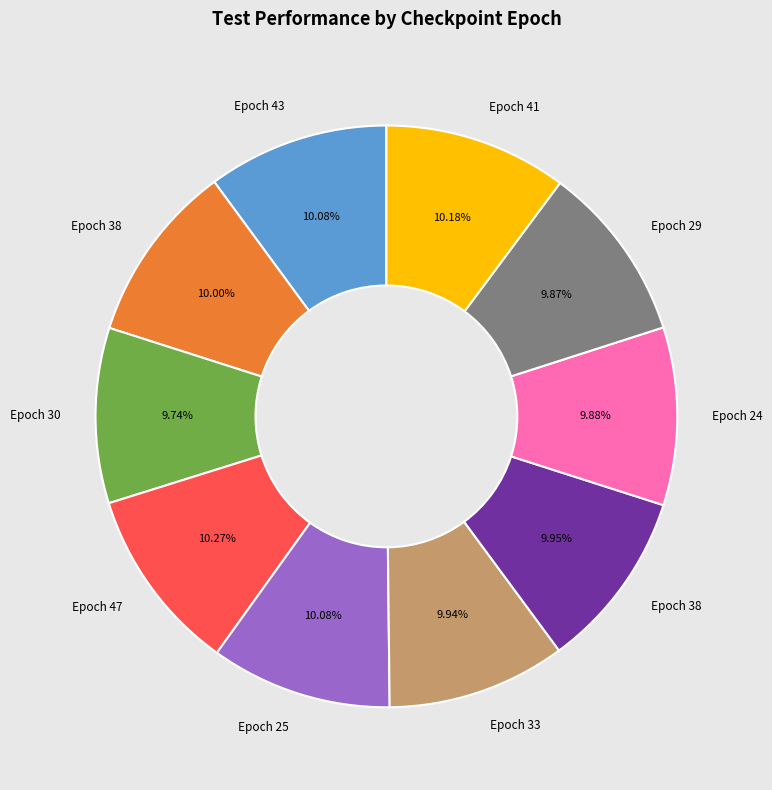

How many segments does this pie chart have?

10